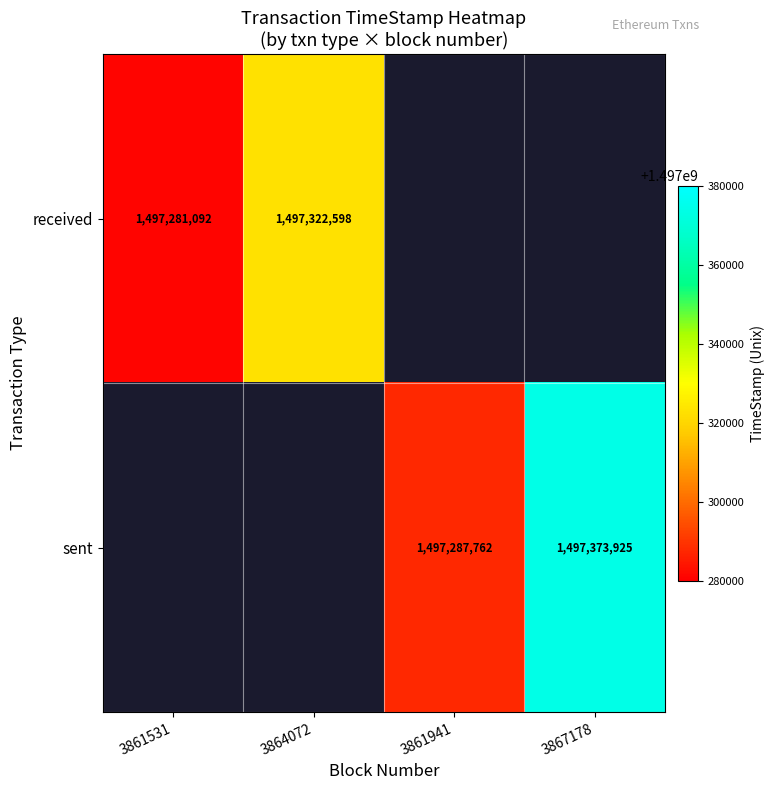

Is it true that received equals 1497281092 at 3861531?

True